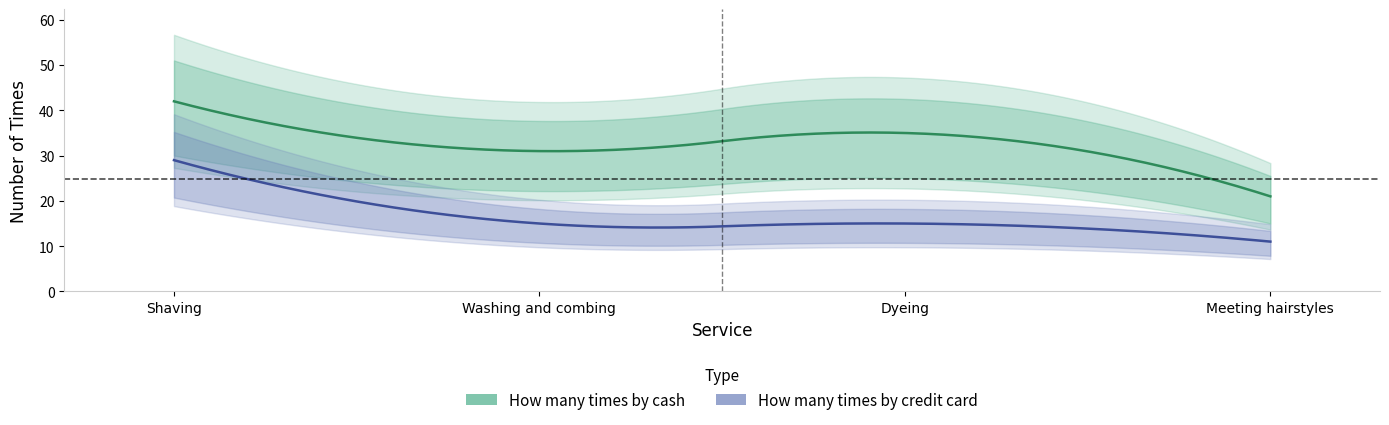

What is the difference between the maximum and minimum values in the How many times by cash series?

21